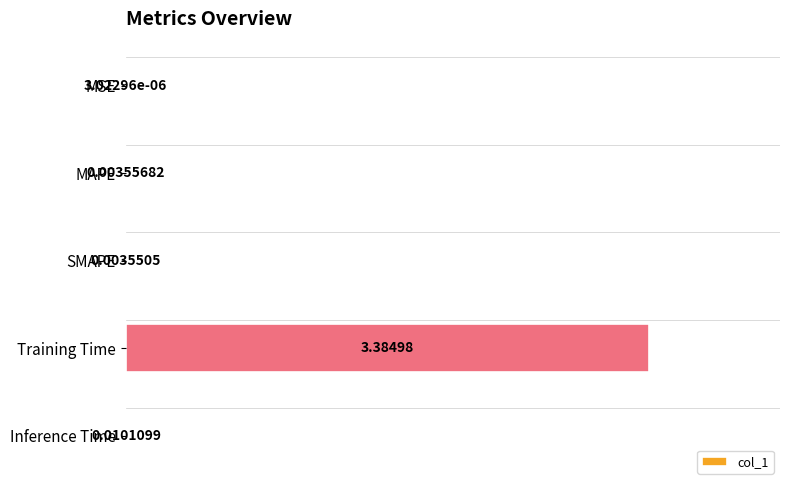

Where is the data nearest to the value 1?

Inference Time